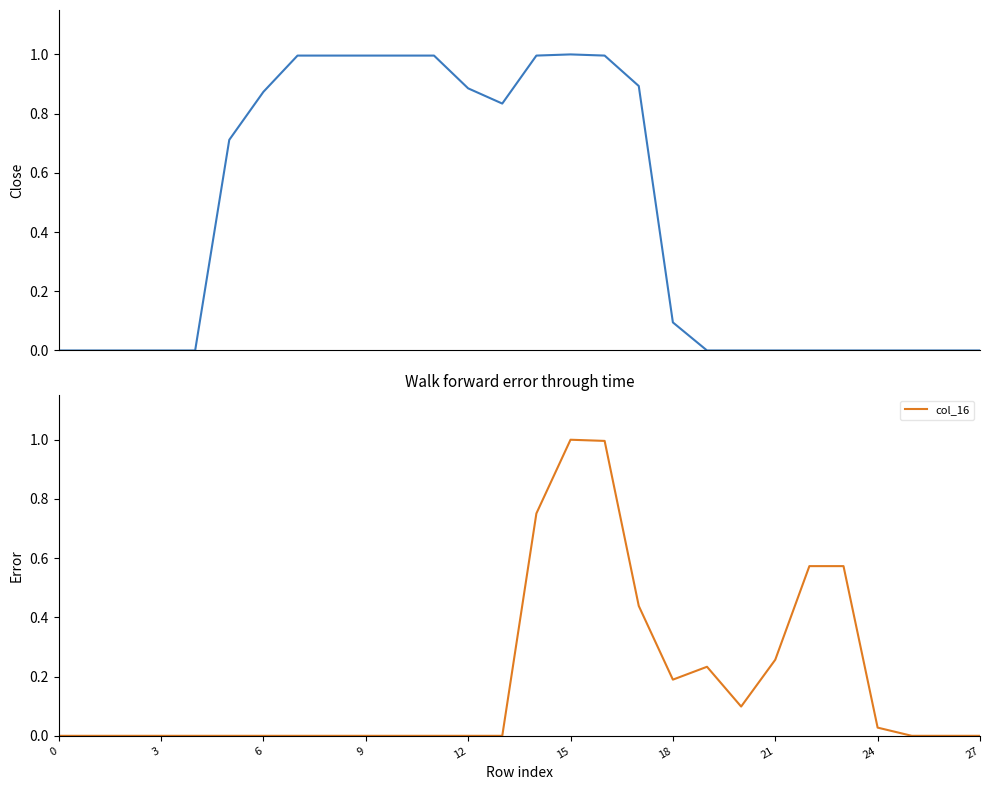

What is the value of the col_16 point at the 21st from the left?

0.1